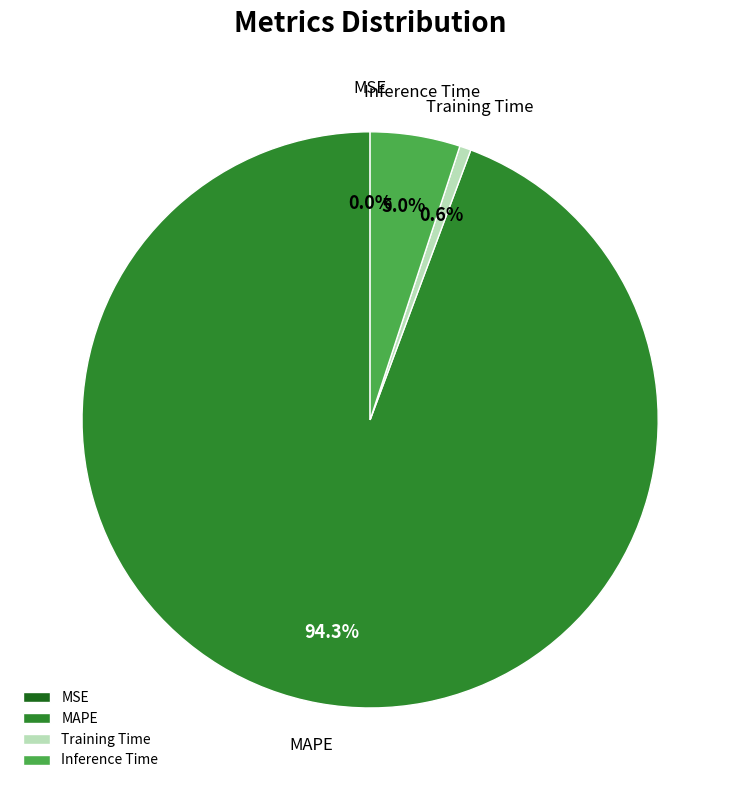

What percentage is NOT represented by Training Time?

99.4%